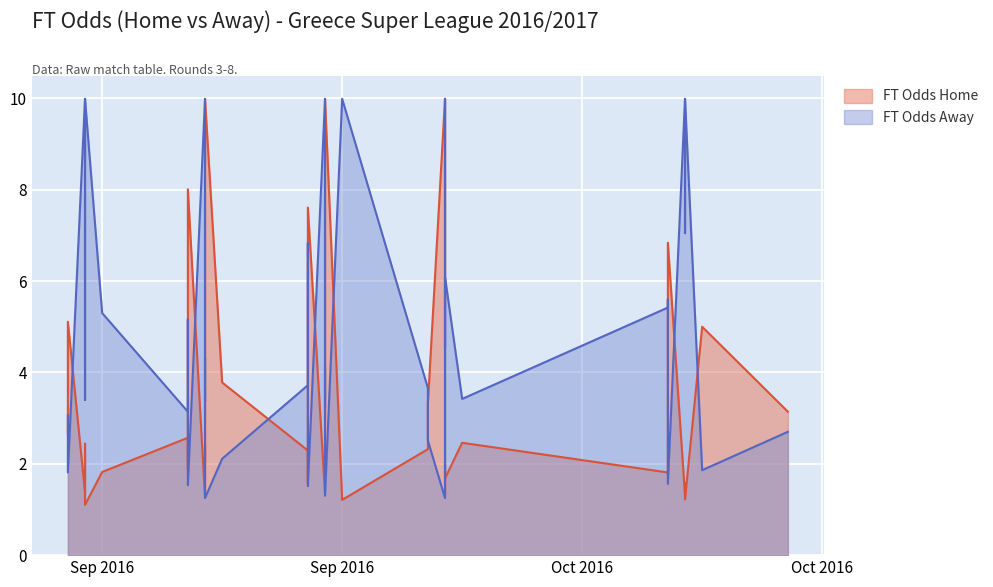

How many times do FT Odds Home and FT Odds Away cross each other?

15